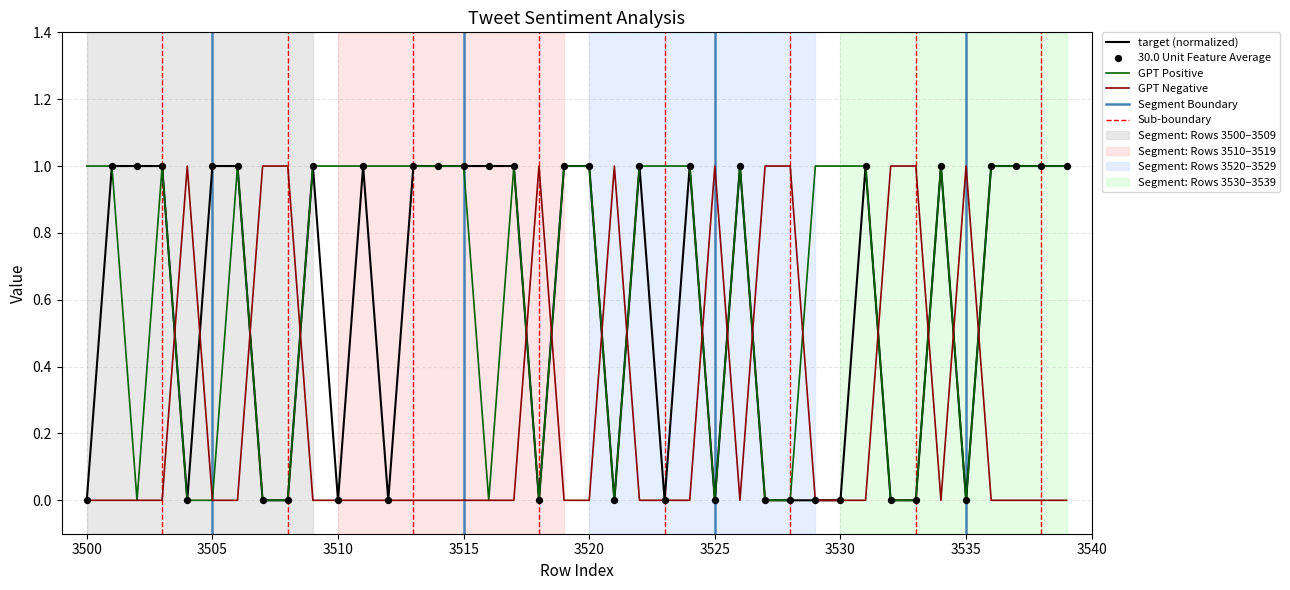

Which series has the largest total across all categories?

GPT Positive